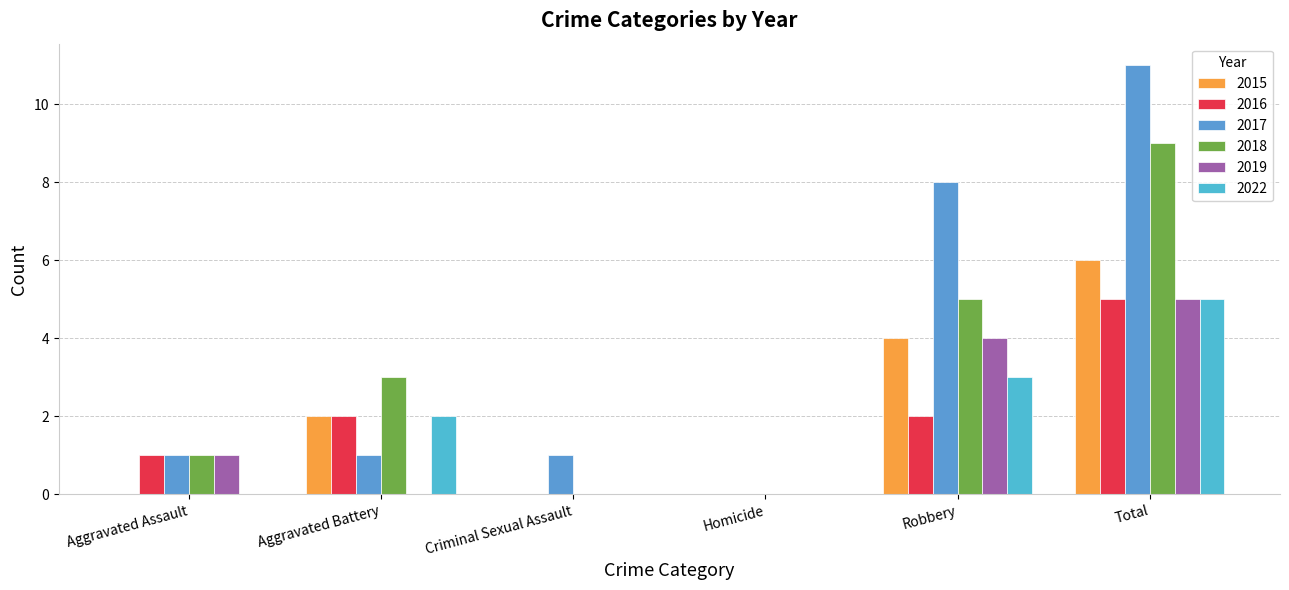

What is the sum of all 2022 values?

10